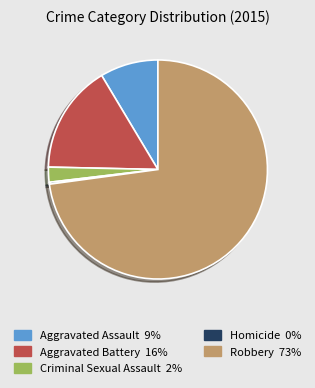

Which slice is the largest?

Robbery